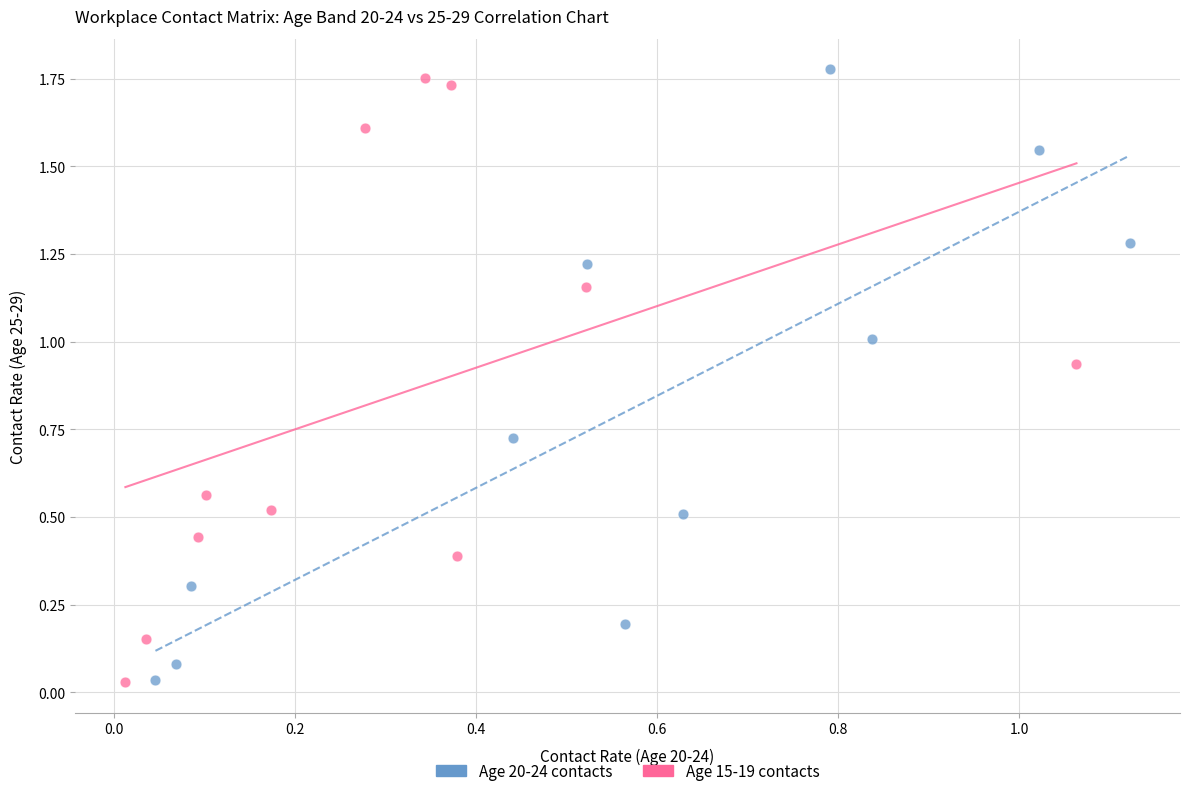

Which series reaches the maximum Y coordinate?

Age 20-24 contacts